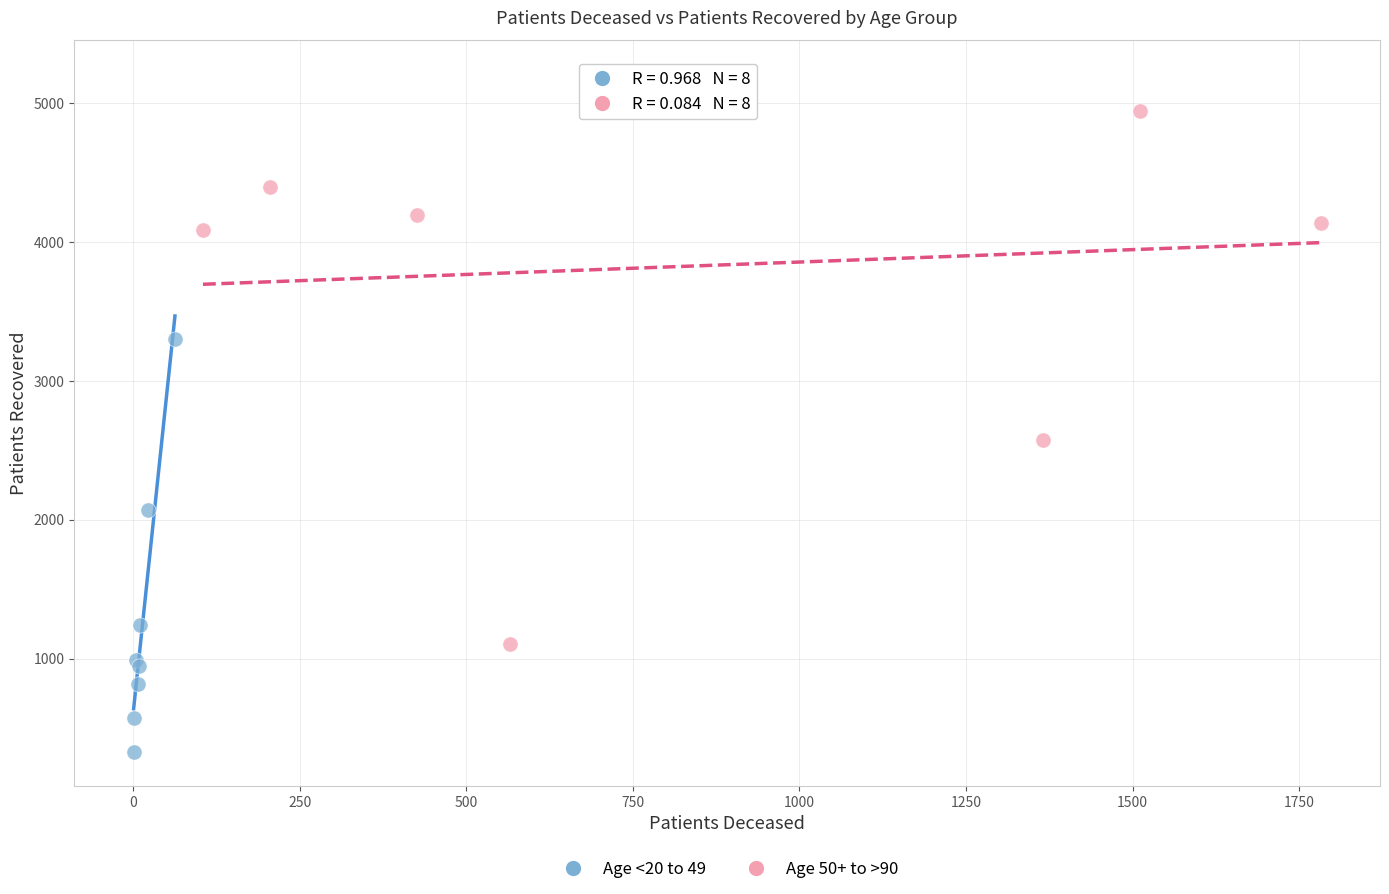

Which series contains the lowest Y value?

Age <20 to 49